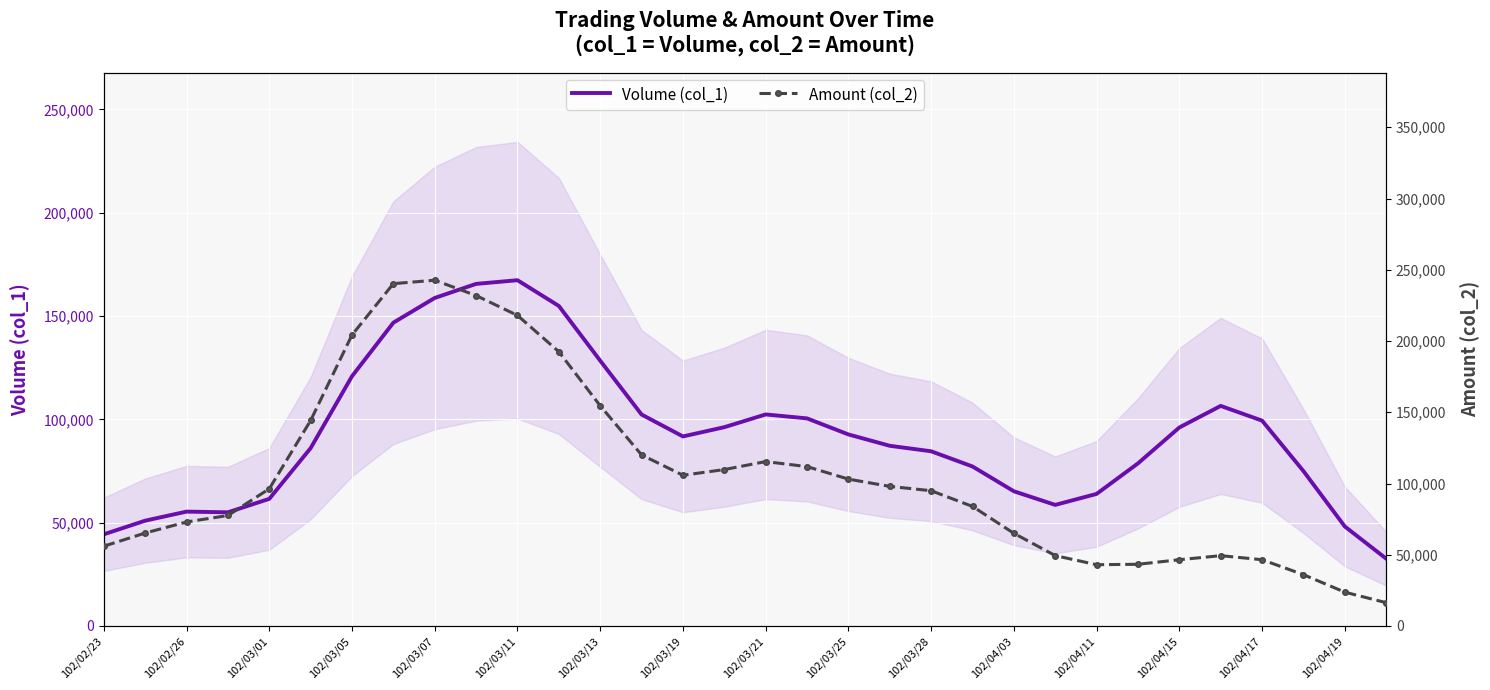

The value of Volume (col_1) at 102/03/25 is 92706.0. True or false?

True